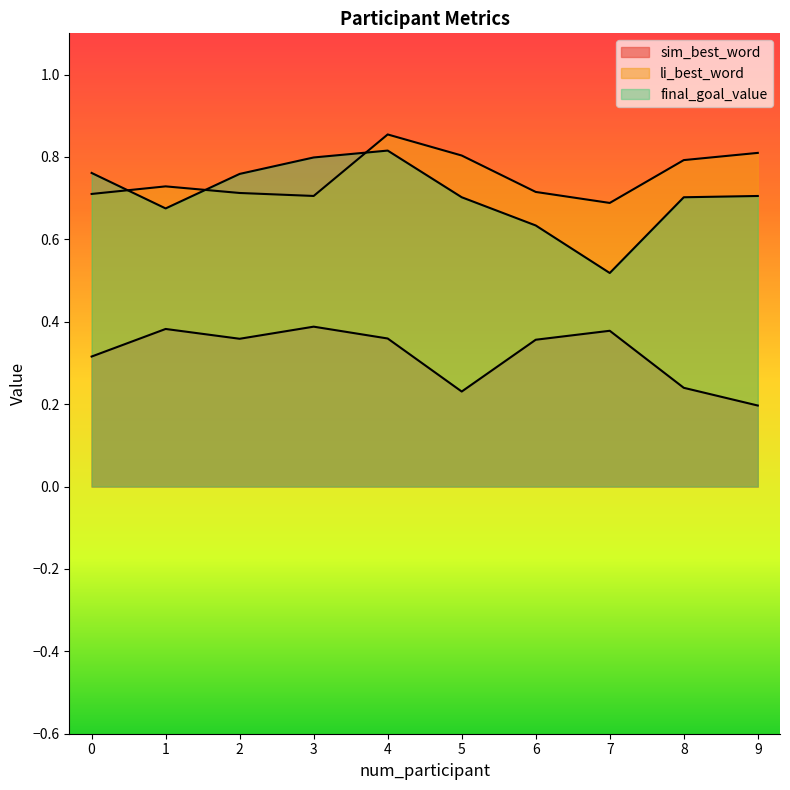

What is the lowest value of the final_goal_value series?

0.5